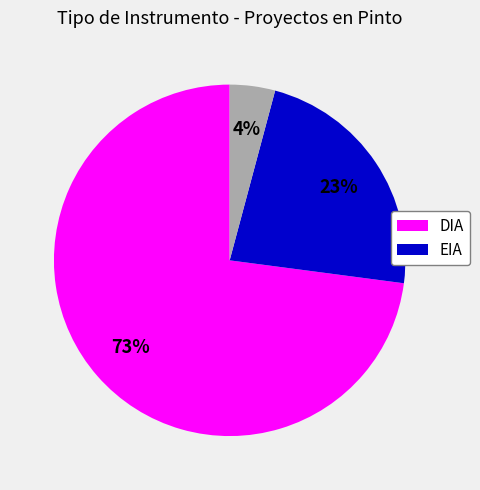

To the nearest percent, what is the average slice percentage?

33%